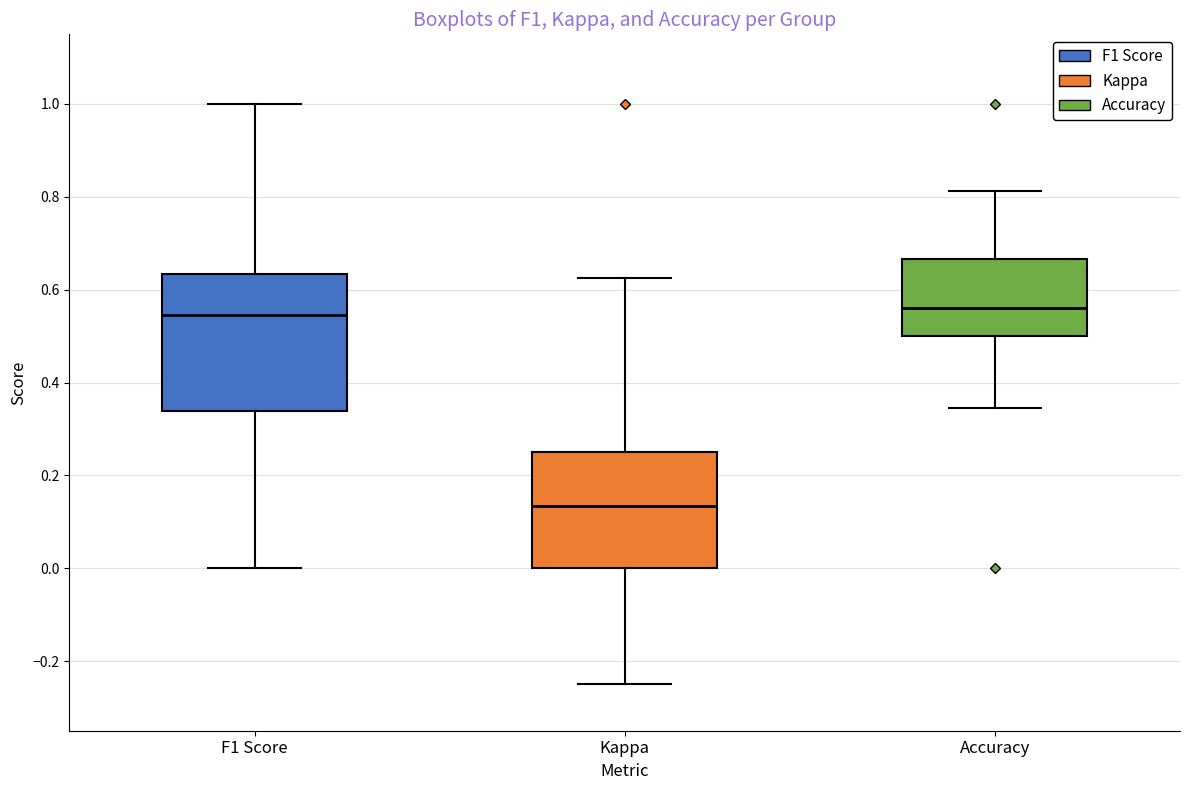

Where does the upper whisker of the box for Kappa end on the y-axis? The values are not printed on the chart, so give them approximately, as read against the axis.

0.62